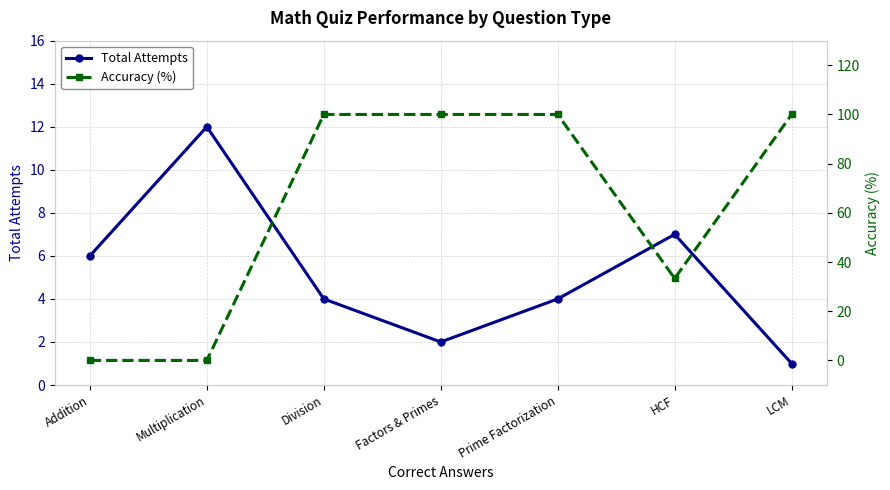

What is the label of the 2nd point from the right?

HCF